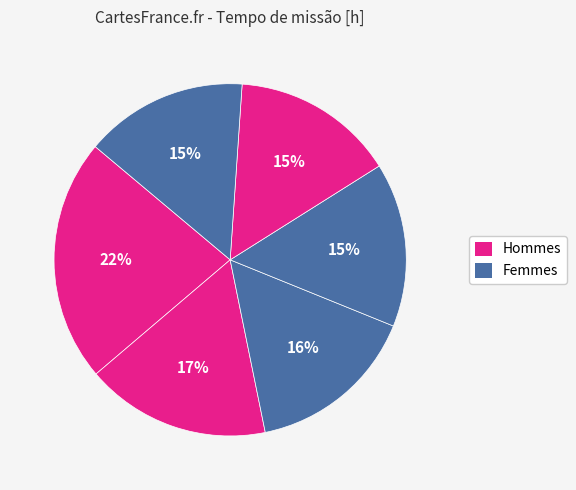

How many segments does this pie chart have?

6